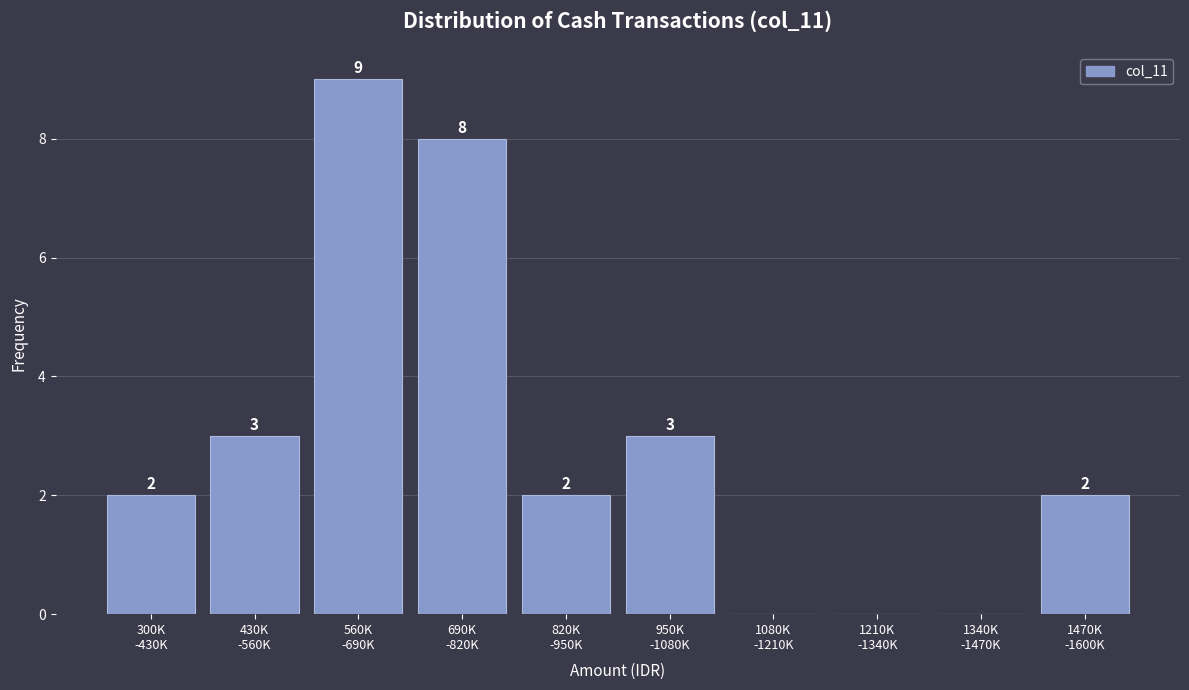

What is the greatest value displayed?

9